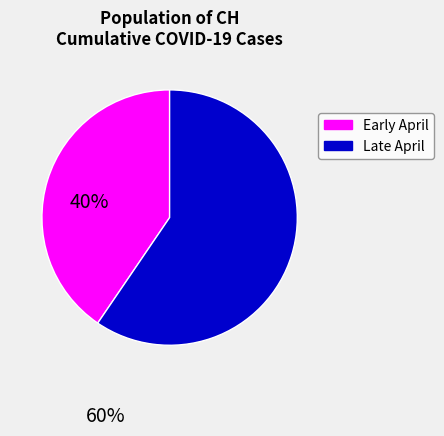

Is there any slice that represents more than half of the pie?

Yes